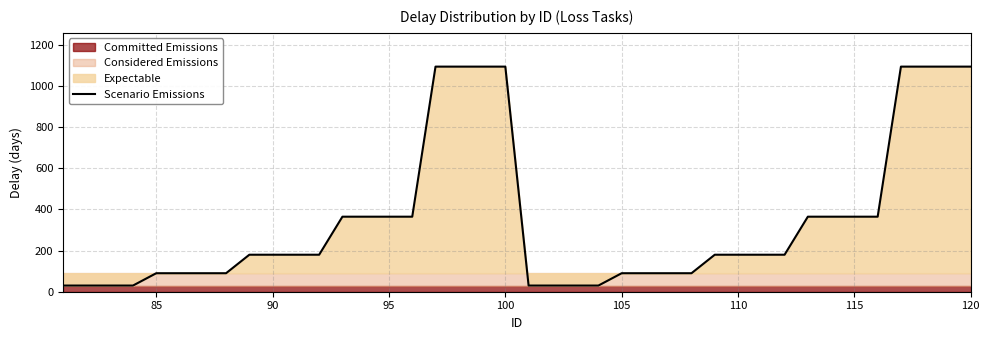

What is the maximum value for Scenario Emissions?

1095